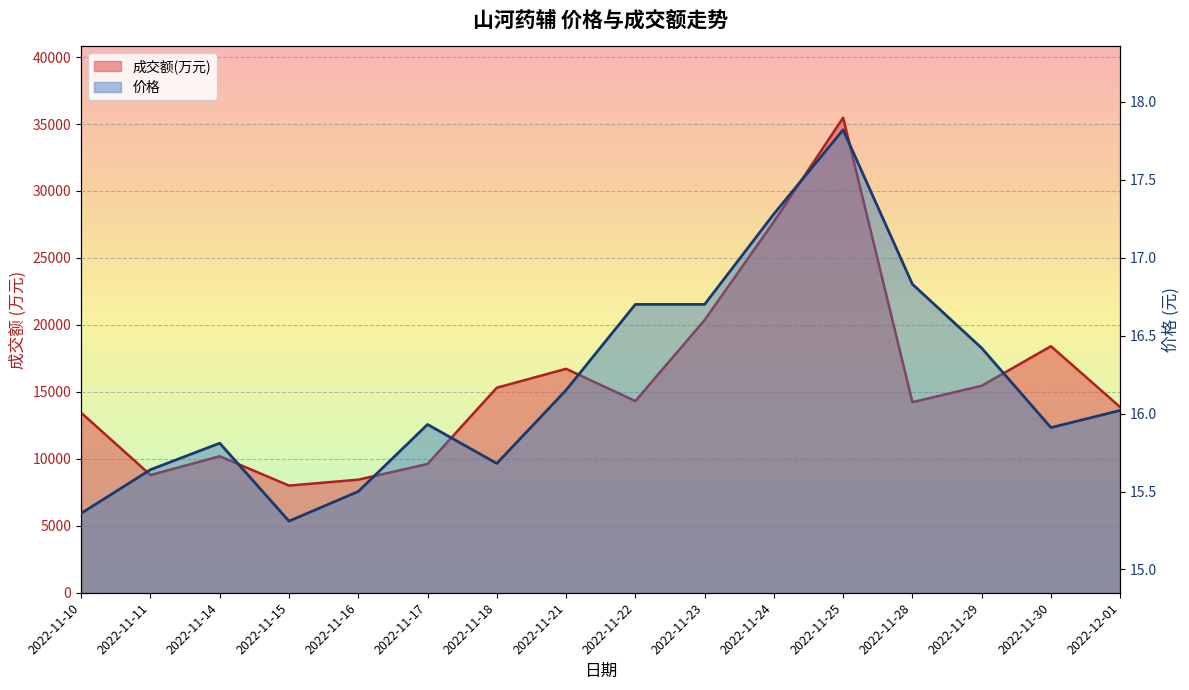

True or false: 价格 has a value of 10.1 at 2022-11-30.

False